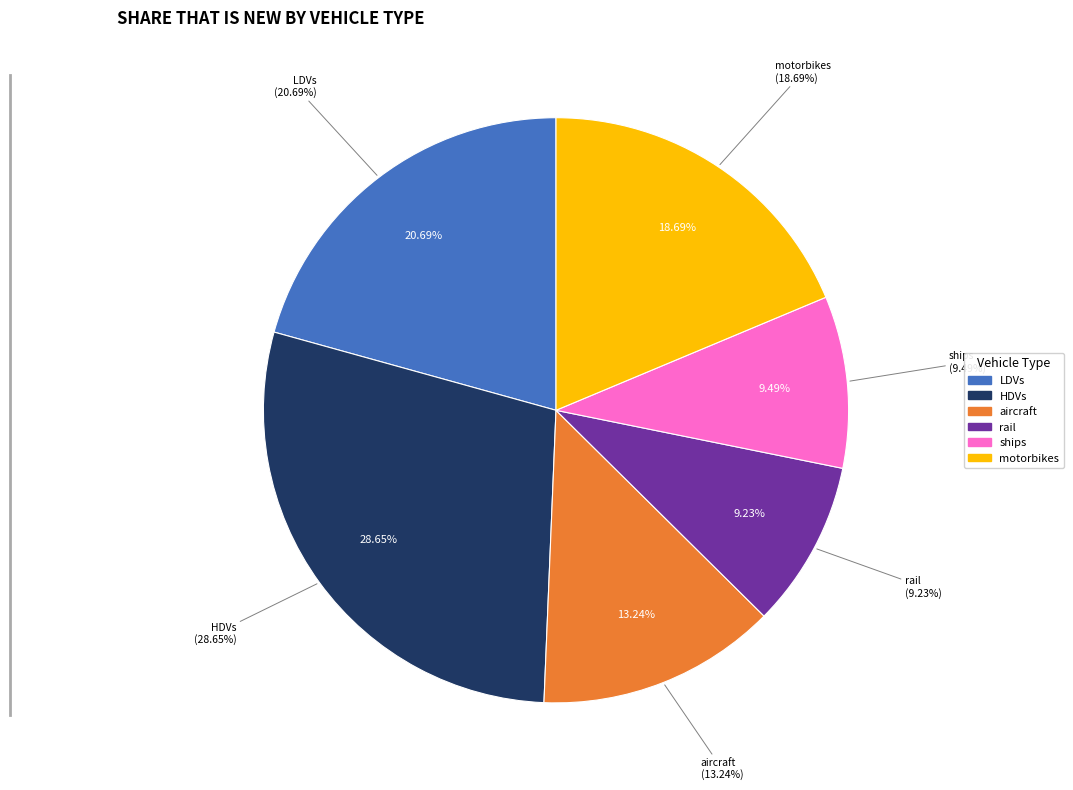

How many segments does this pie chart have?

6